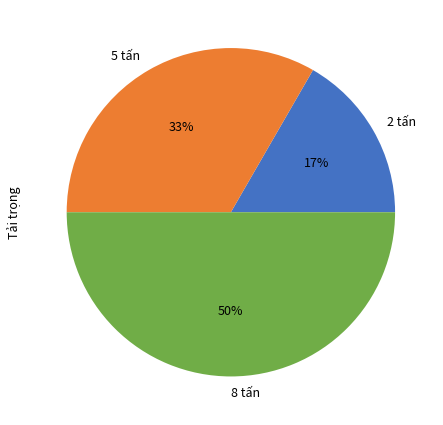

How many segments does this pie chart have?

3